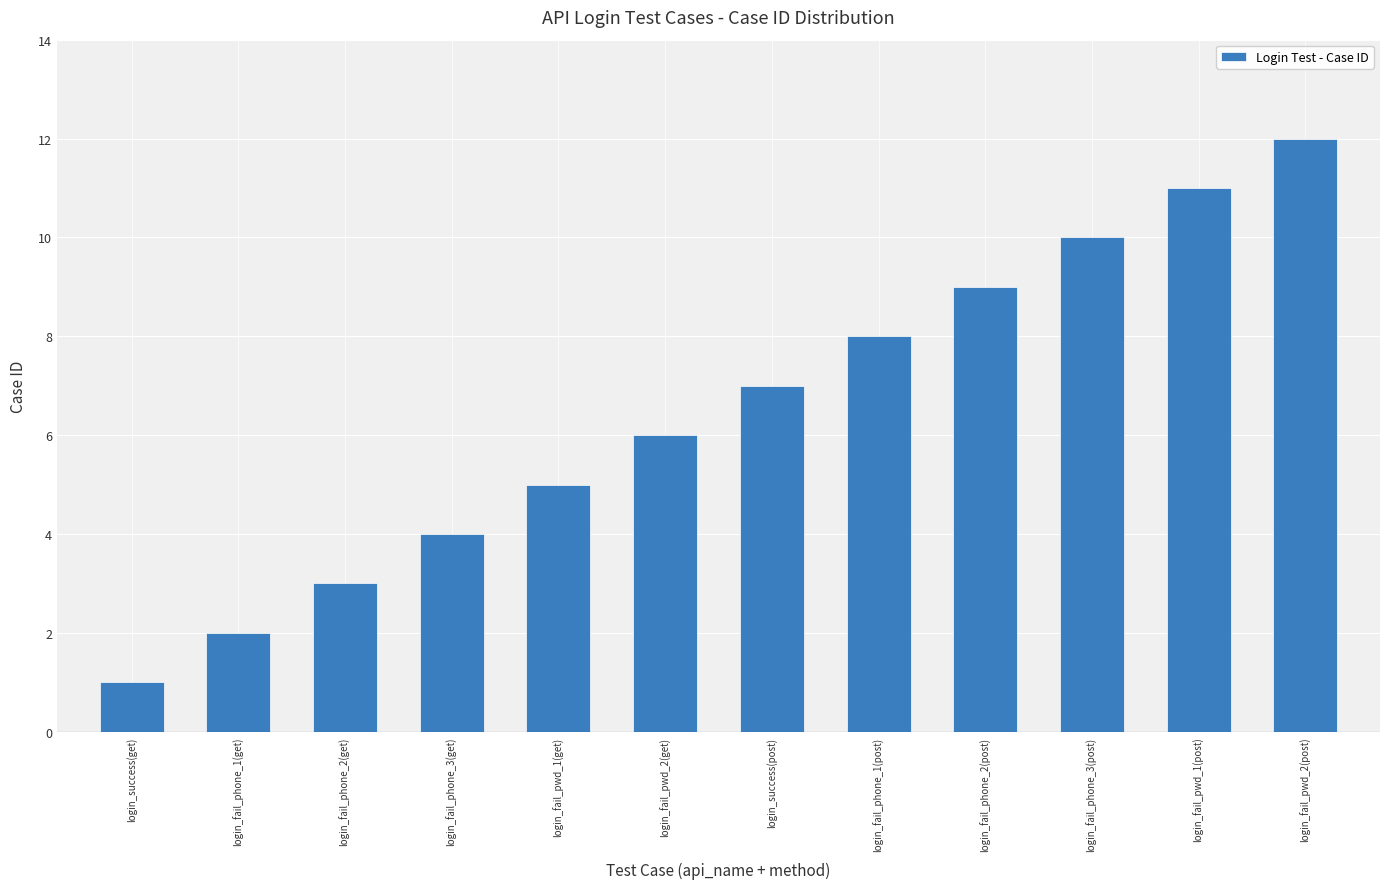

Does the chart contain stacked bars?

No